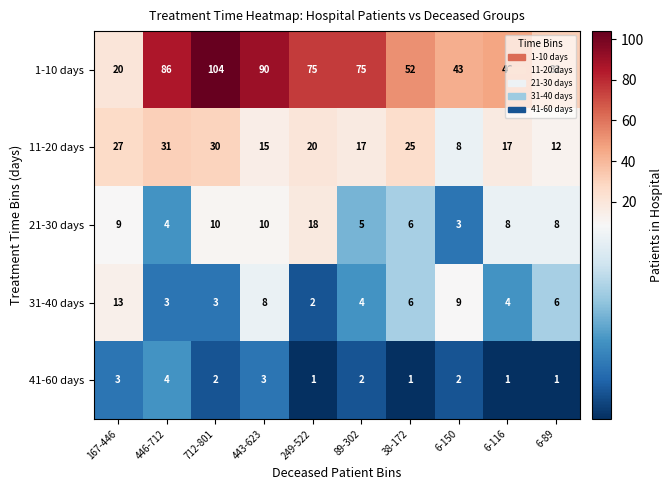

How many data points does each series have?

10